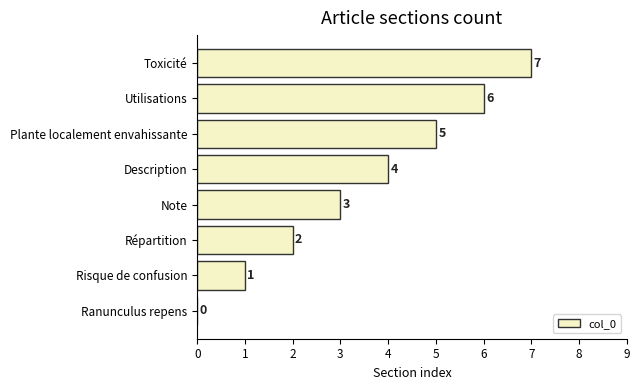

What is the approximate value at Description?

4